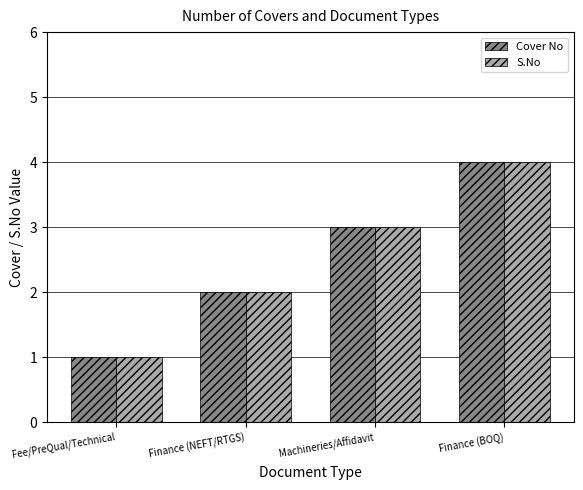

Rank the categories by Cover No value from lowest to highest.

Fee/PreQual/Technical, Finance (NEFT/RTGS), Machineries/Affidavit, Finance (BOQ)